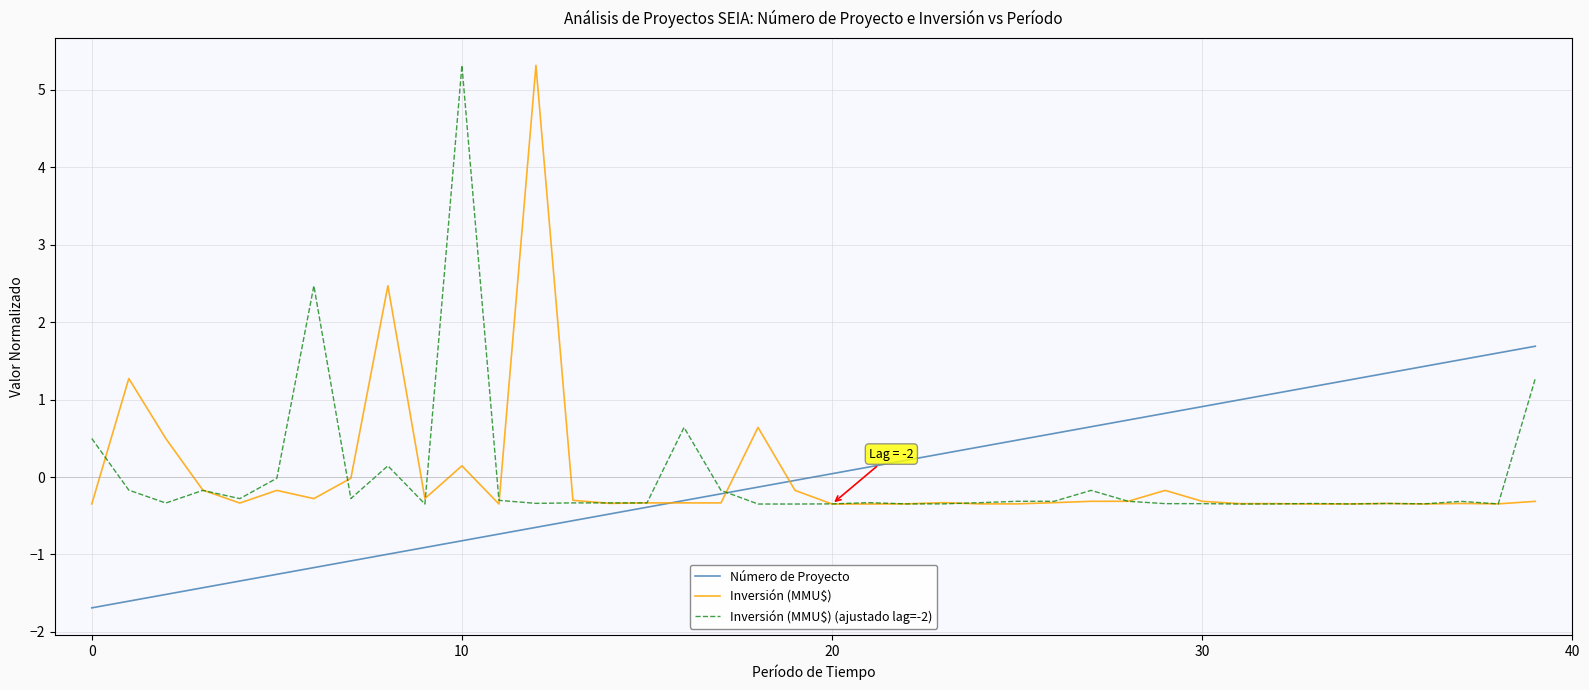

What is the highest value of the Número de Proyecto series?

1.7